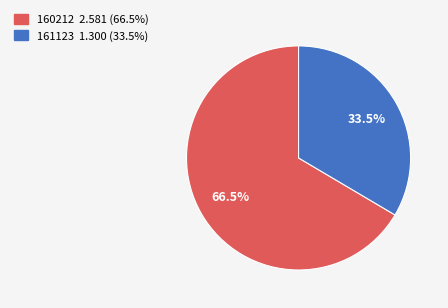

How many slices are in this pie chart?

2